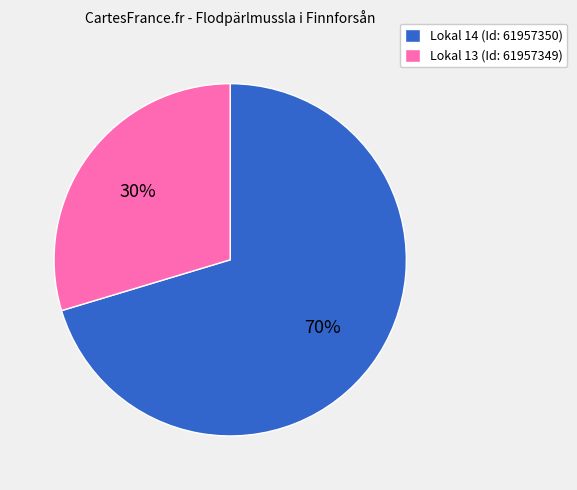

Does Lokal 13 (Id: 61957349) represent more than half of the total?

No